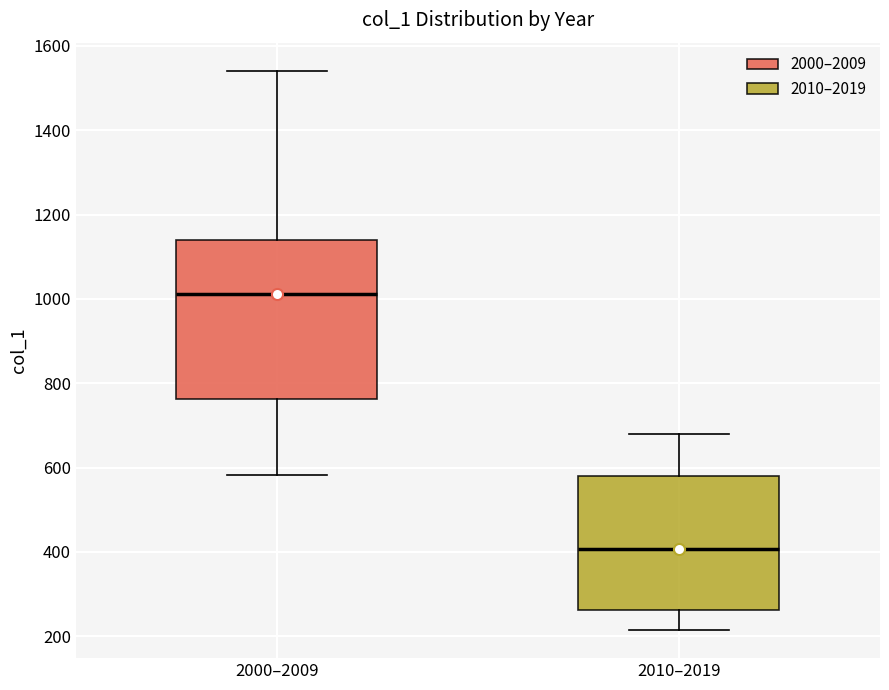

Where does the lower whisker of the box for 2010–2019 end on the y-axis? The values are not printed on the chart, so give them approximately, as read against the axis.

220